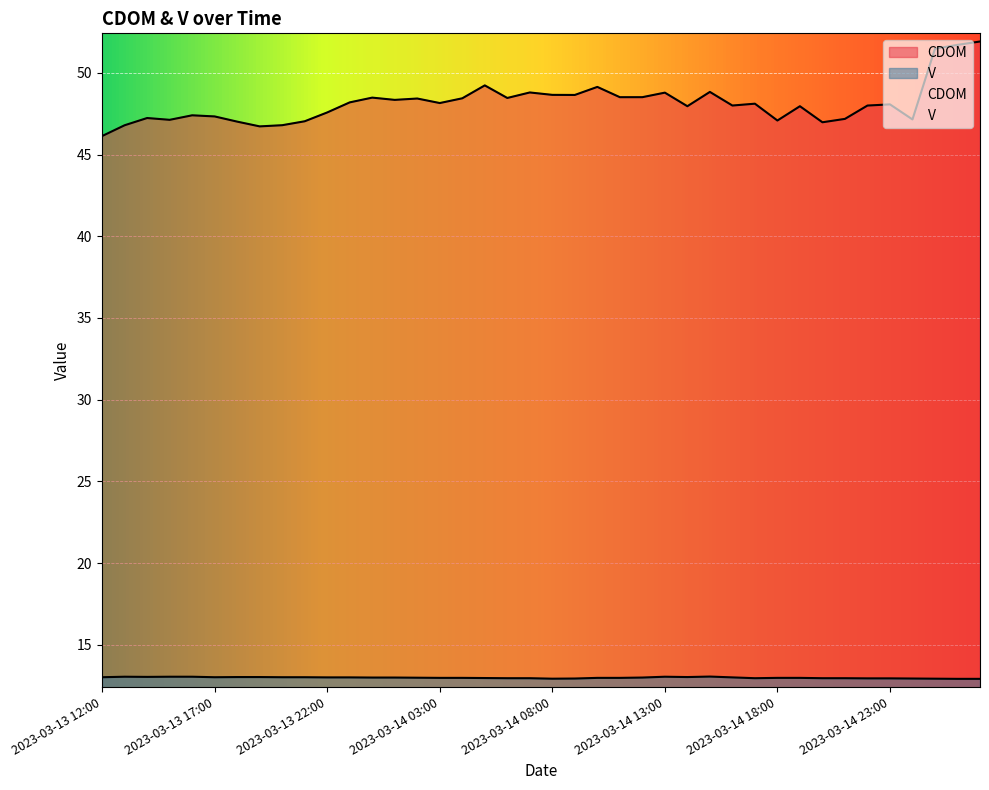

What is the label of the 11th point from the left?

2023-03-13 22:00